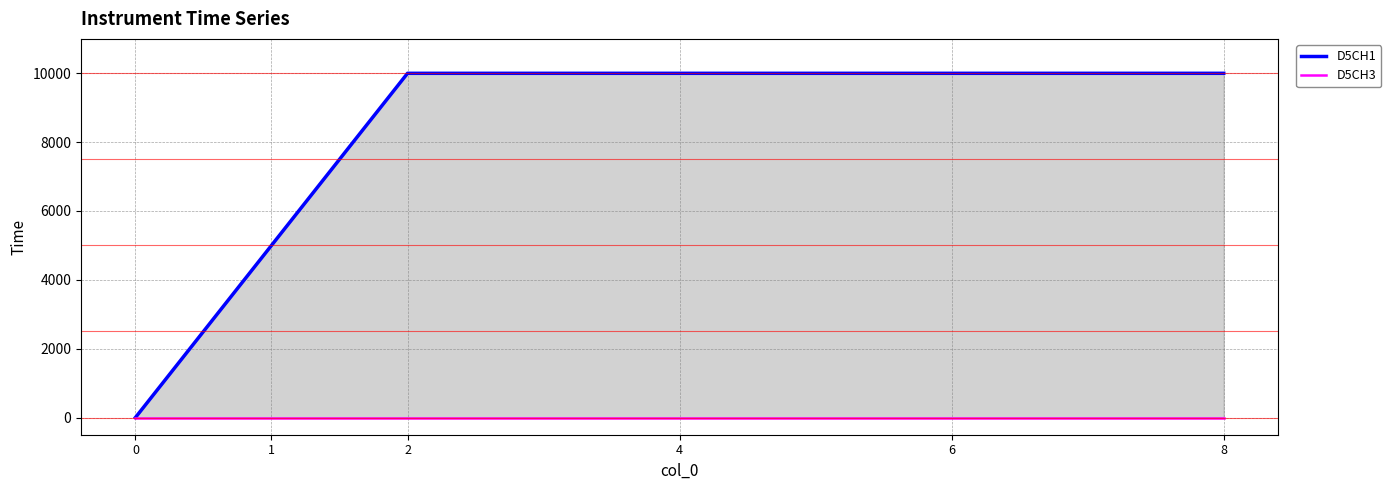

Which has a higher value, 4 or 8?

4